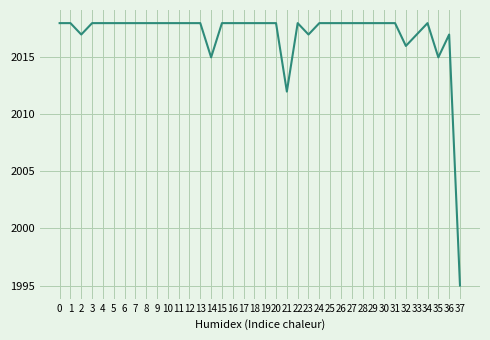

Read the value at 17.

2018